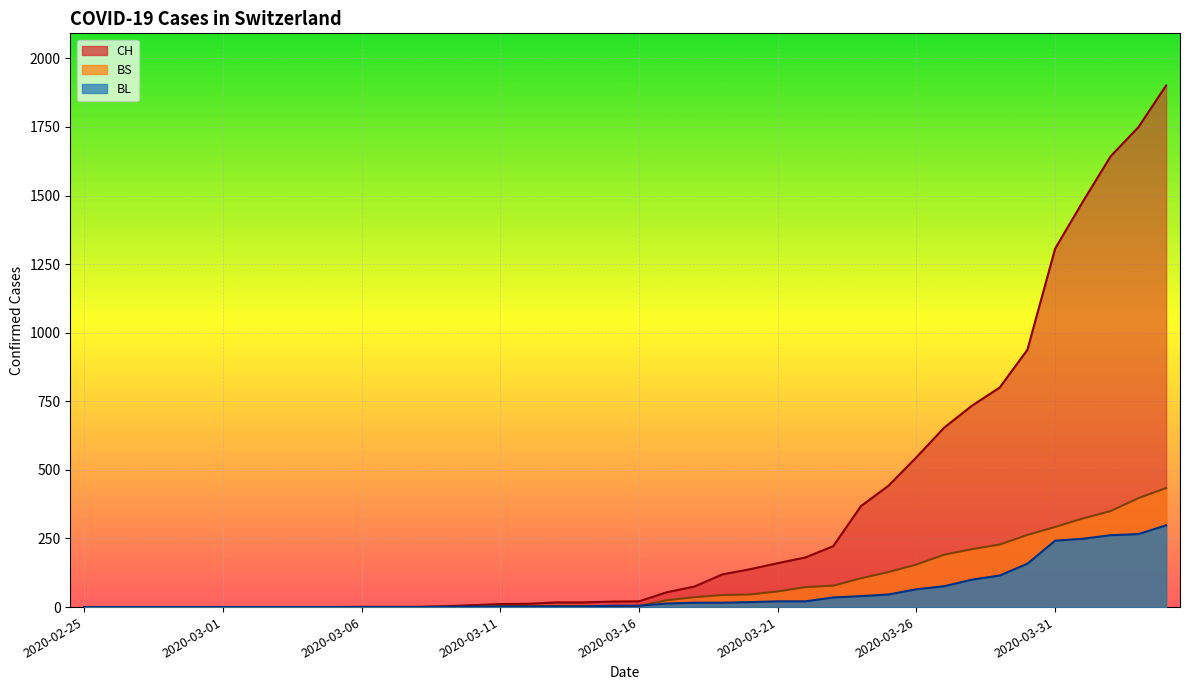

Between 2020-03-01 and 2020-03-29, which is larger?

2020-03-29